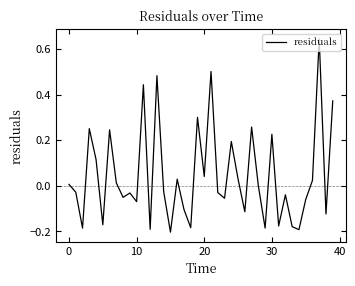

What is the difference between the maximum and minimum values?

0.8